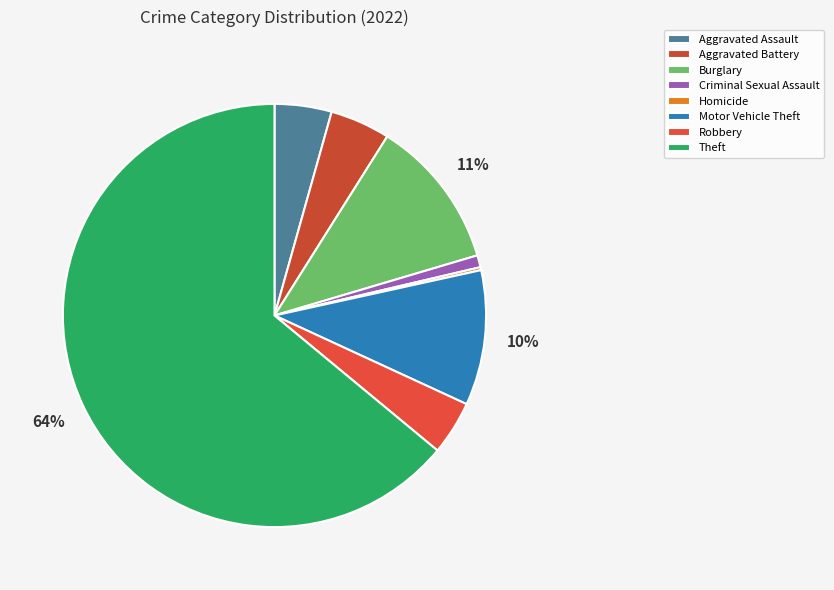

To the nearest percent, what portion does Aggravated Battery represent?

5%